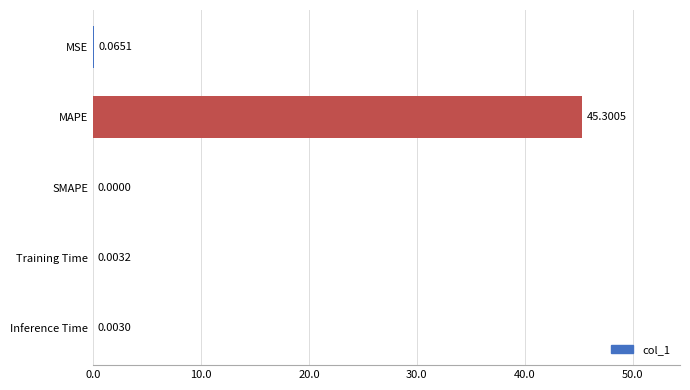

Where is the data nearest to the value 22?

MSE